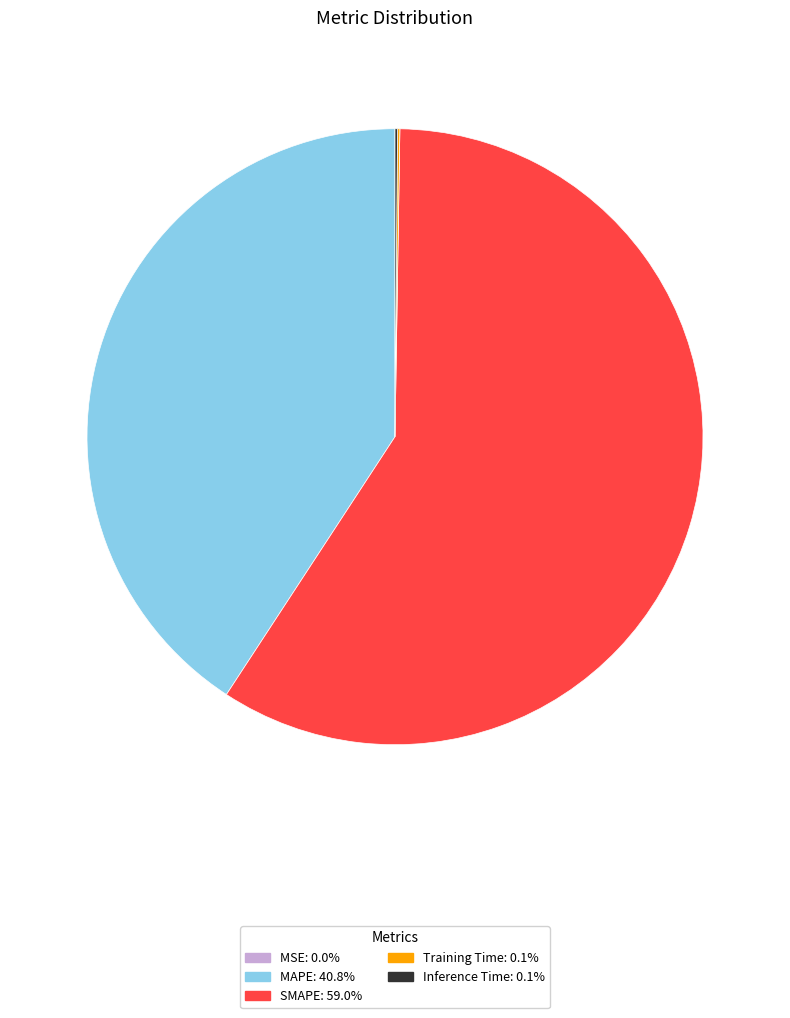

What is the largest slice in the pie chart?

SMAPE